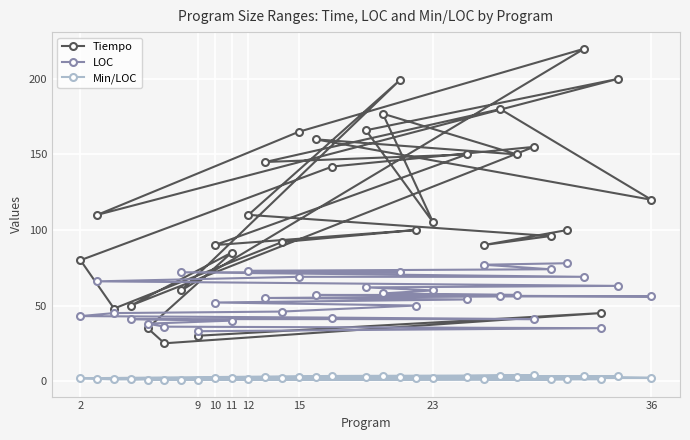

At how many categories does at least one series exceed 160?

7